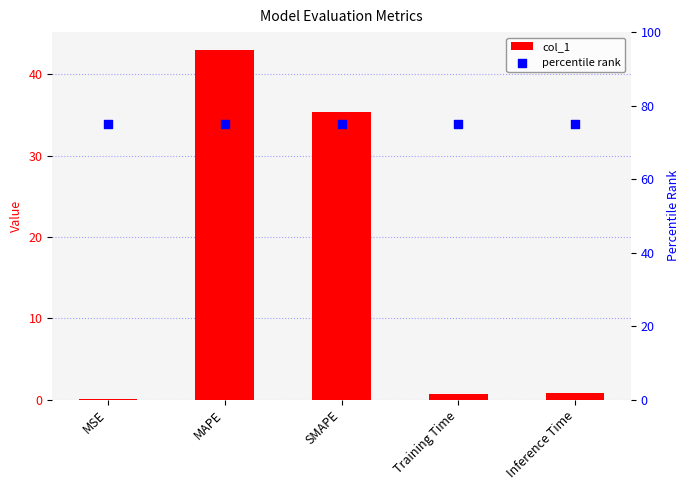

Which series has the widest spread of Y values?

col_1